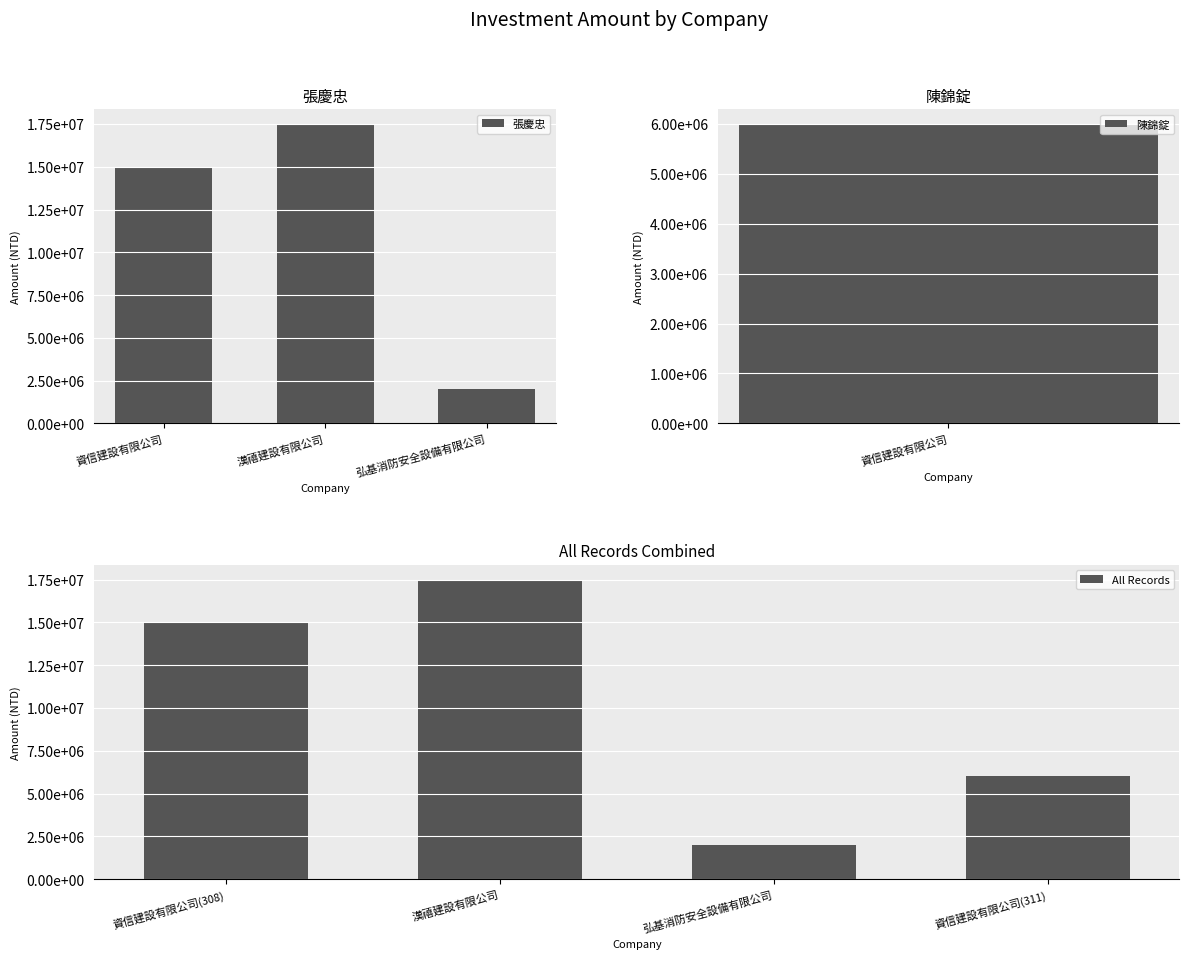

What is the difference between the maximum and minimum values?

15500000